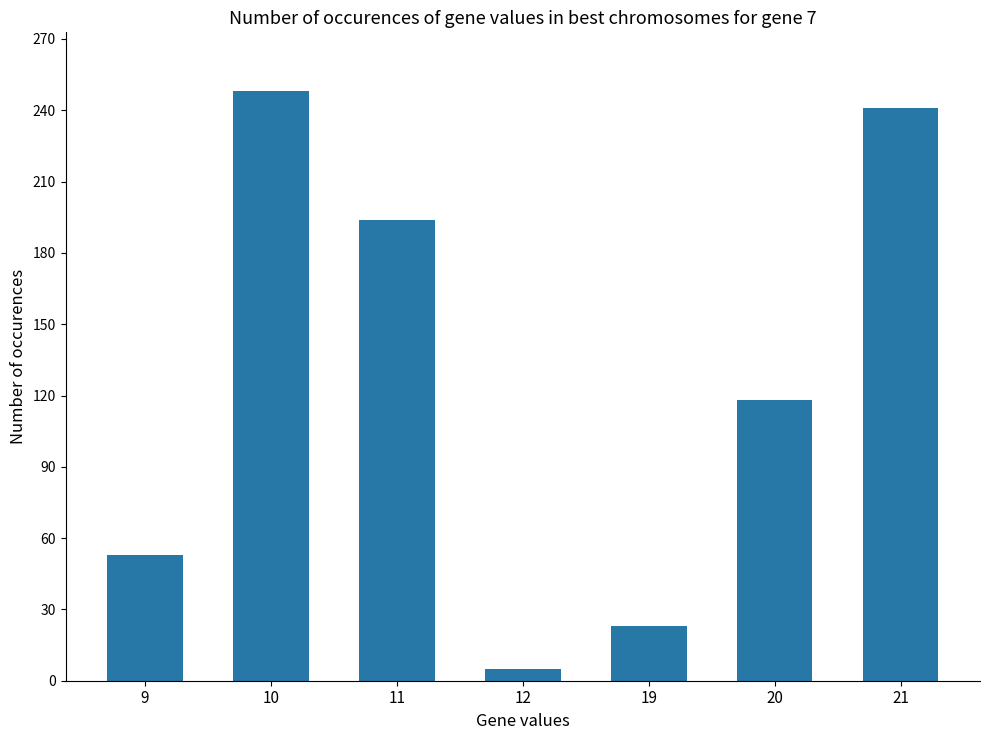

Does the chart contain any negative values?

No